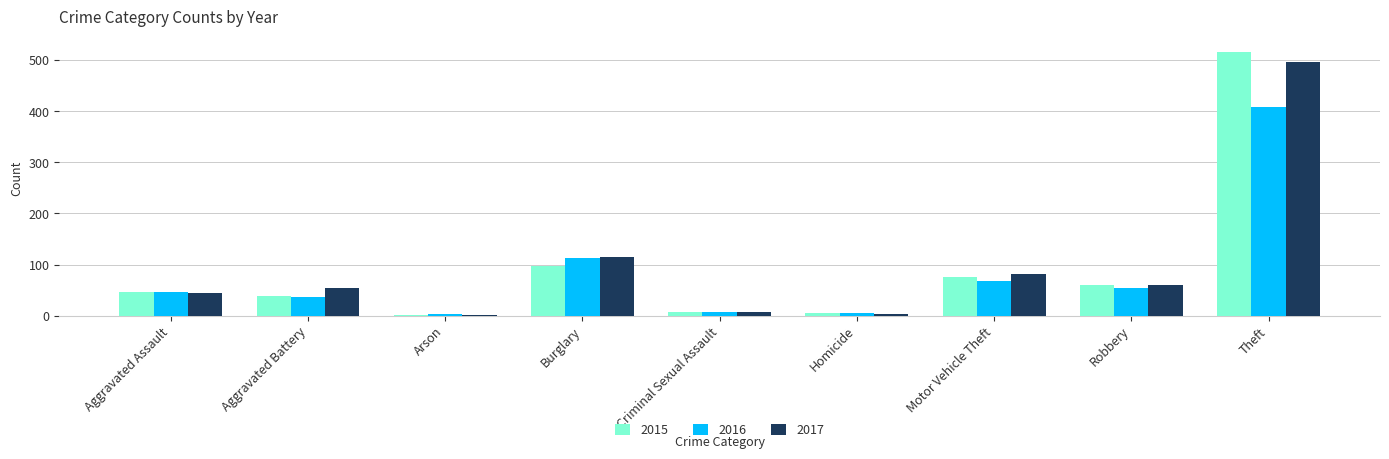

What is the maximum value for 2016?

409